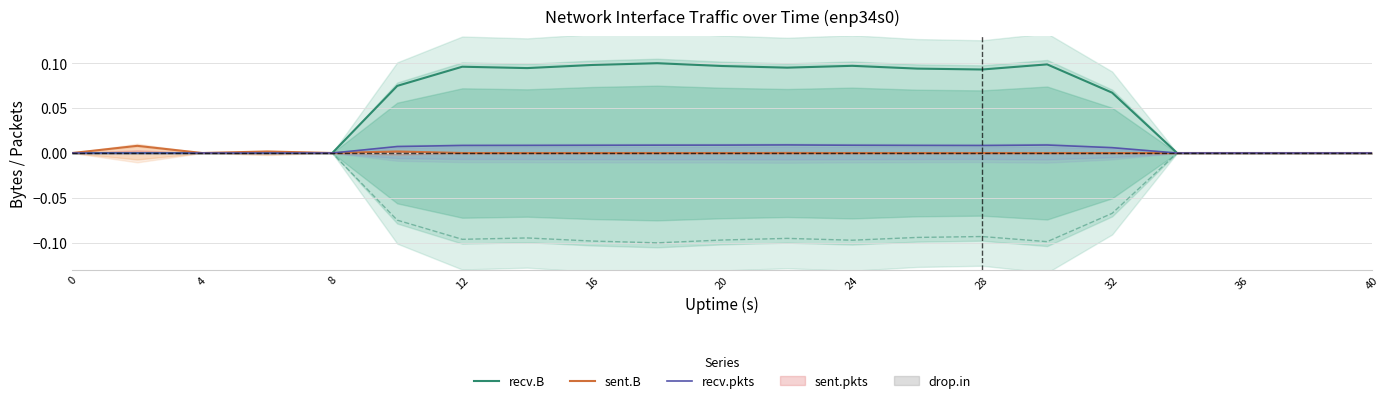

The recv.B series shows 0.0 at 4. True or false?

True